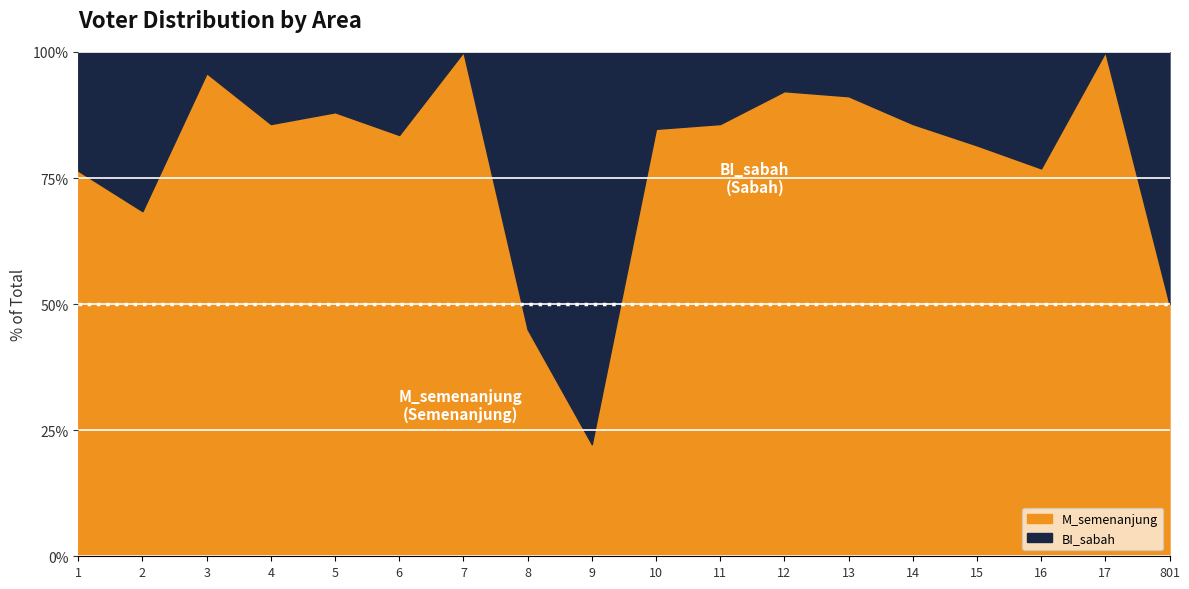

Is it true that M_semenanjung equals 76.9 at 16?

True